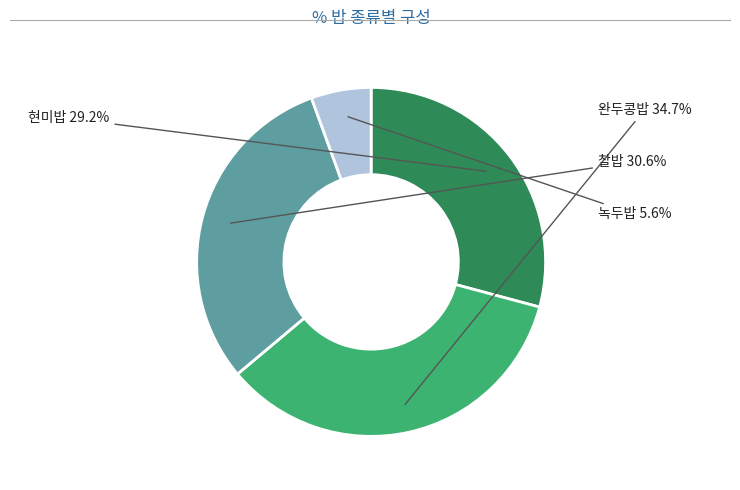

Is there a majority slice in this chart?

No